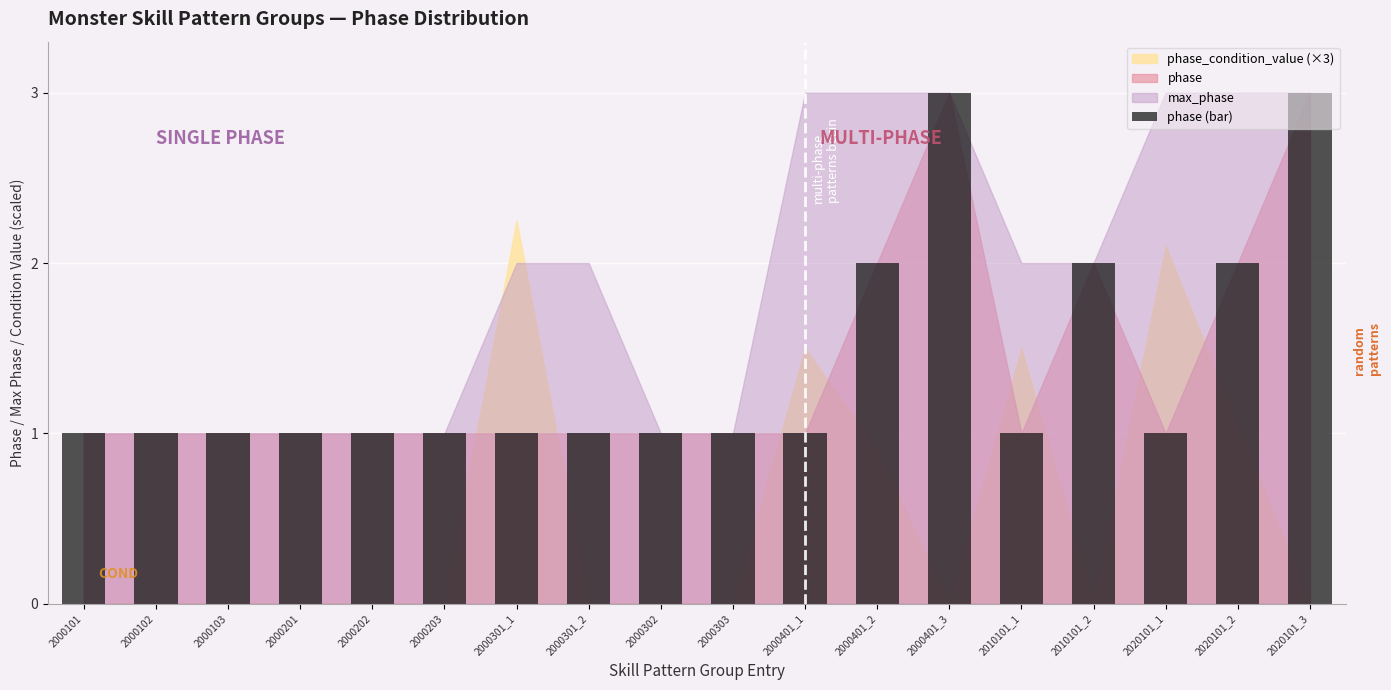

What is the sum of all values?

25